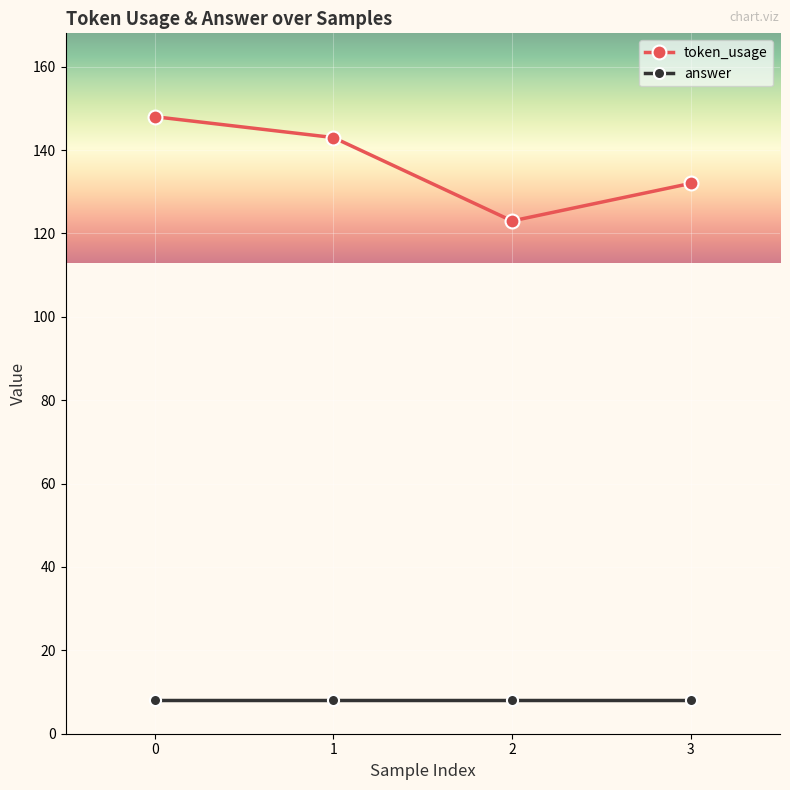

True or false: token_usage has a value of 245 at 1.

False